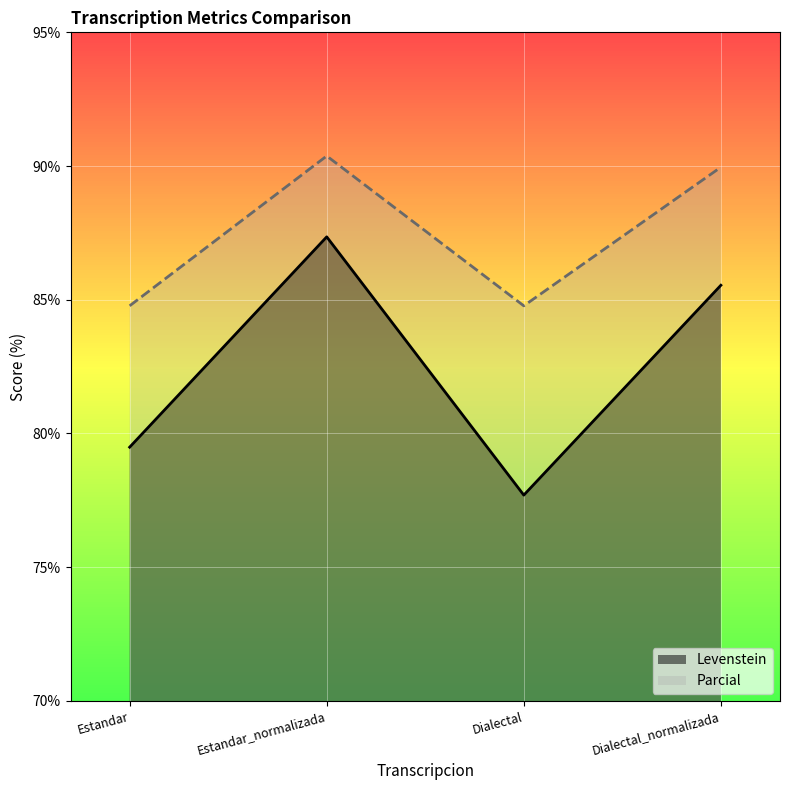

How many interior local valleys does the Parcial series have?

1